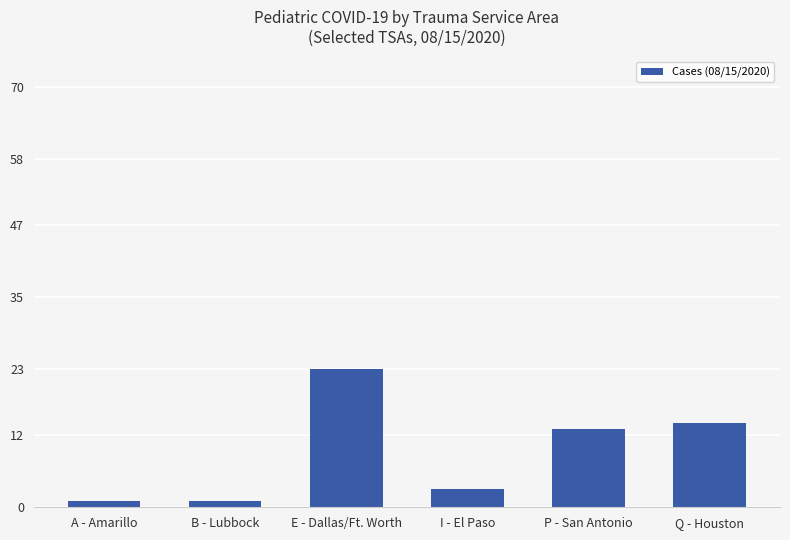

Where does the data first go above 13?

E - Dallas/Ft. Worth